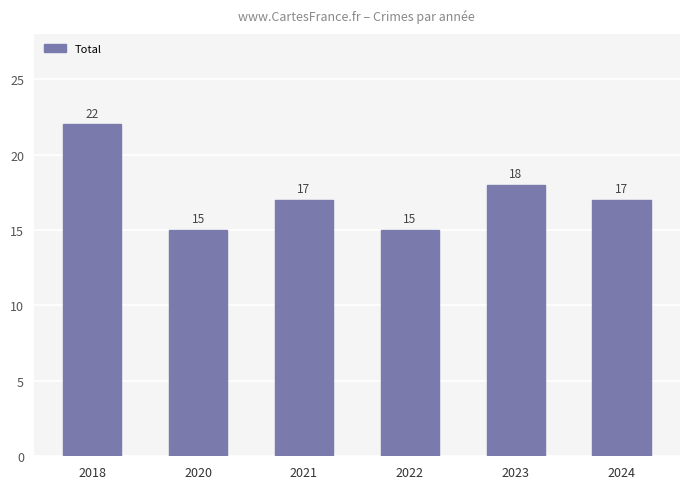

What is the difference between the maximum and minimum values?

7